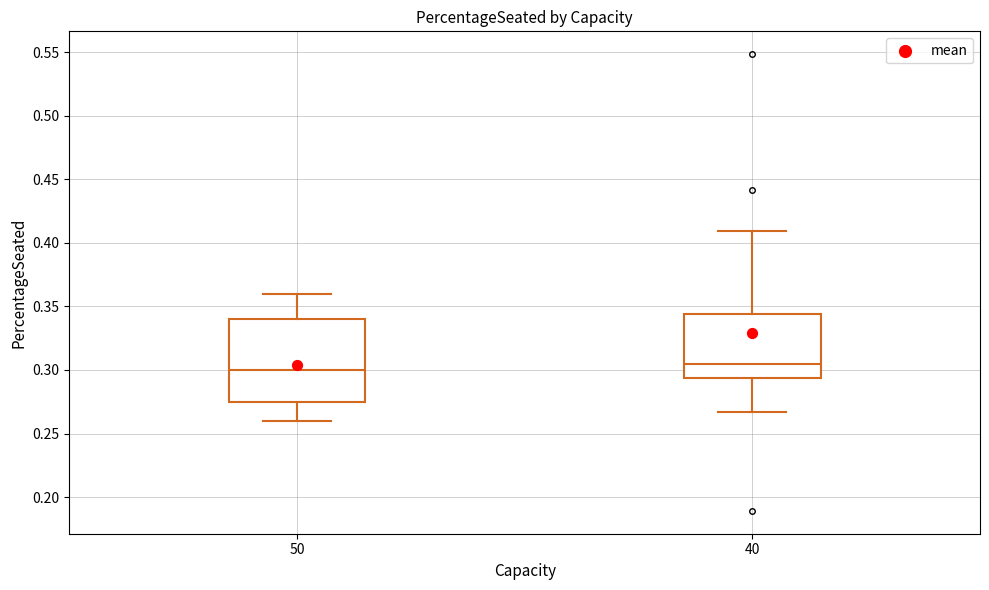

Reading left to right, transcribe this box plot: for each box, give where its median line is, the range the box spans, and where its two whiskers end, as read against the y-axis. The values are not printed on the chart, so give them approximately, as read against the axis.

50: median 0.300, box 0.275 to 0.340, whiskers 0.260 to 0.360
40: median 0.305, box 0.295 to 0.345, whiskers 0.265 to 0.410